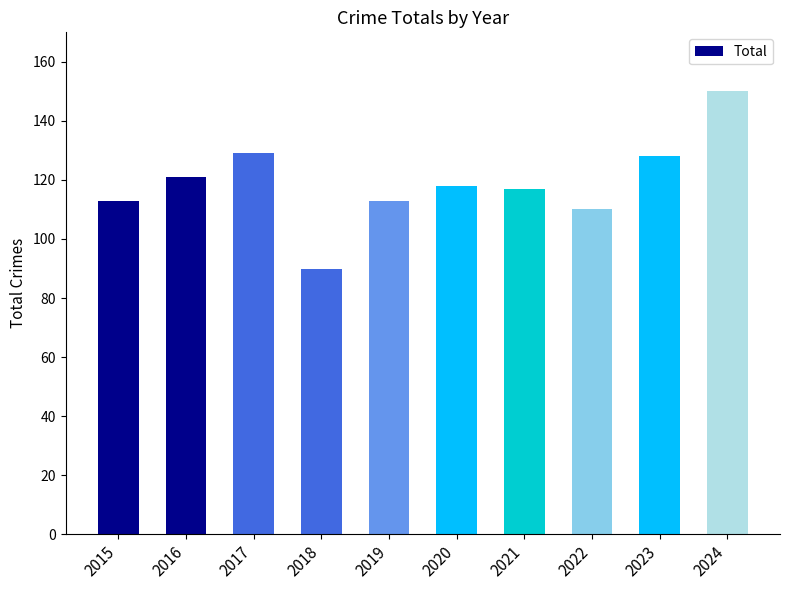

Does the chart contain stacked bars?

No